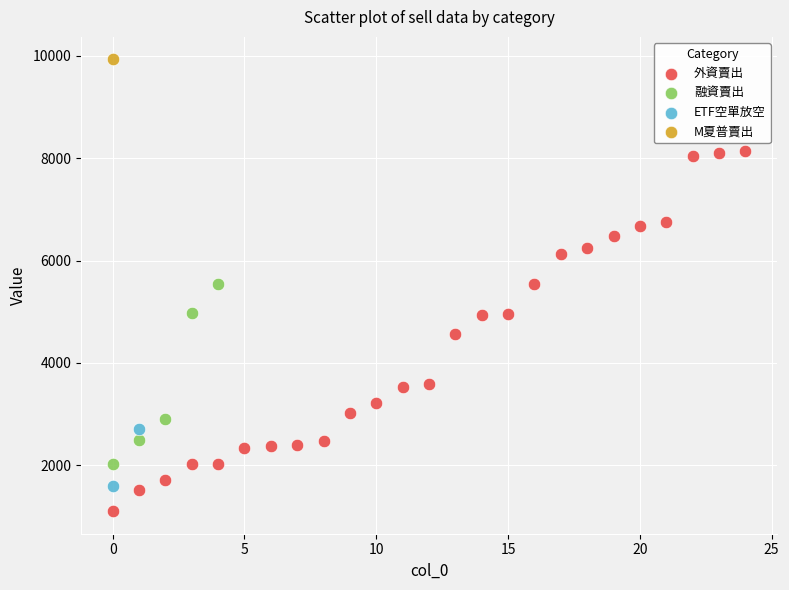

What are all the series names shown in the legend?

外資賣出, 融資賣出, ETF空單放空, M夏普賣出